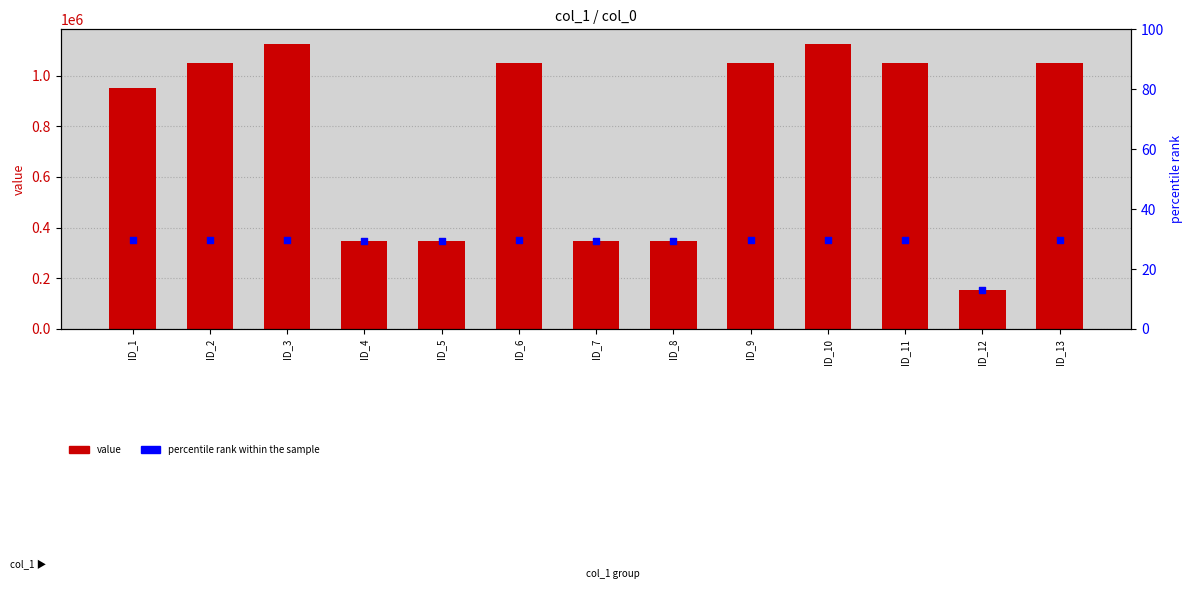

Is the value of percentile rank within sample at ID_6 greater than the value of col_0 at ID_10?

No